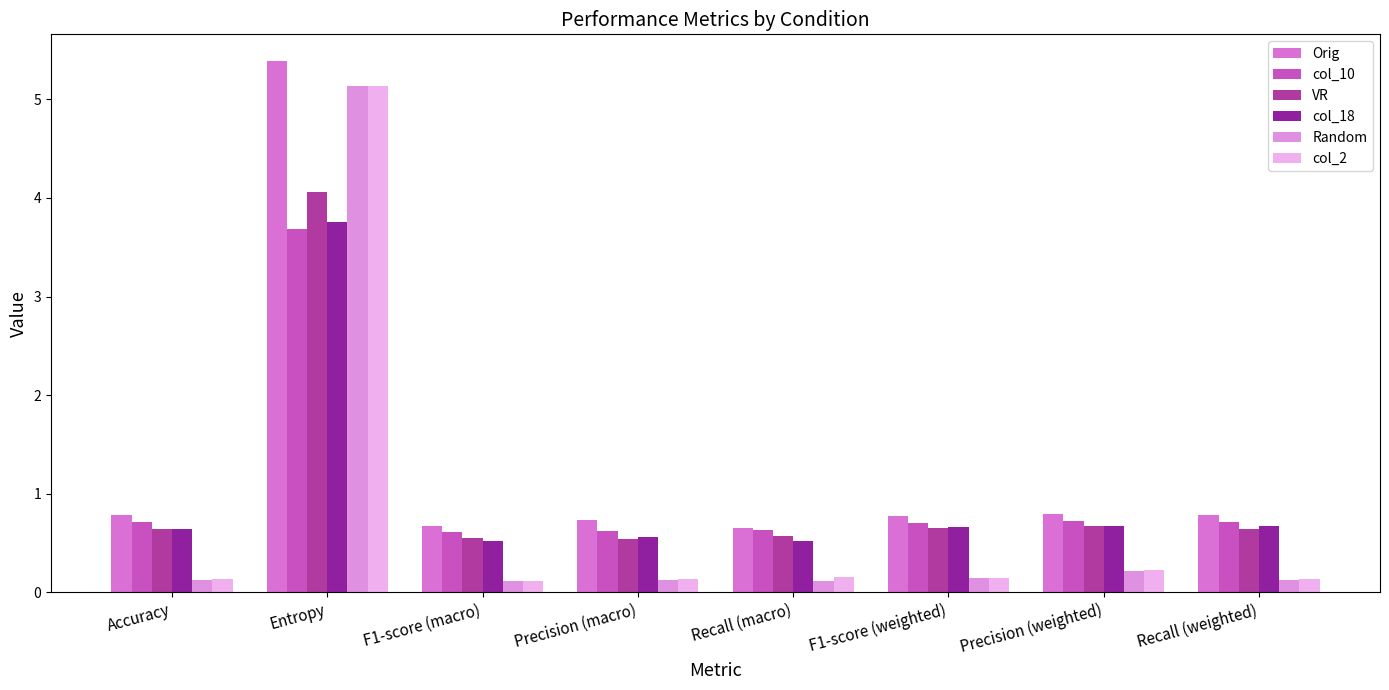

What position from the left is Recall (weighted)?

8